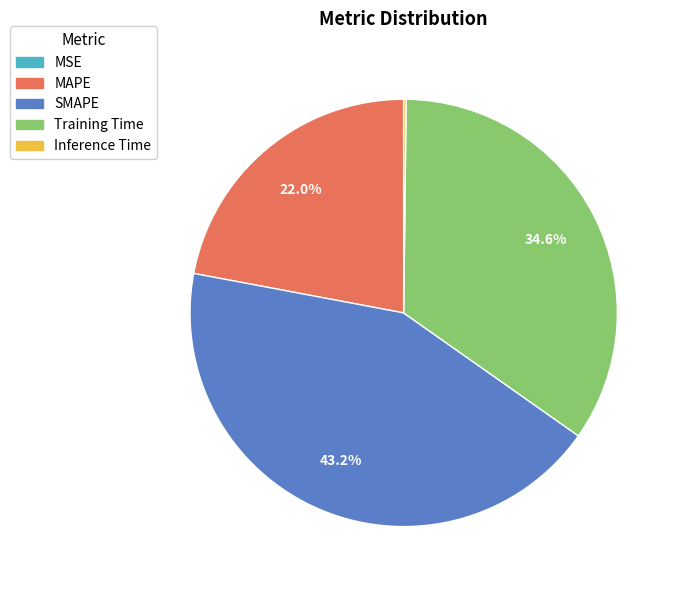

What is the largest slice in the pie chart?

SMAPE